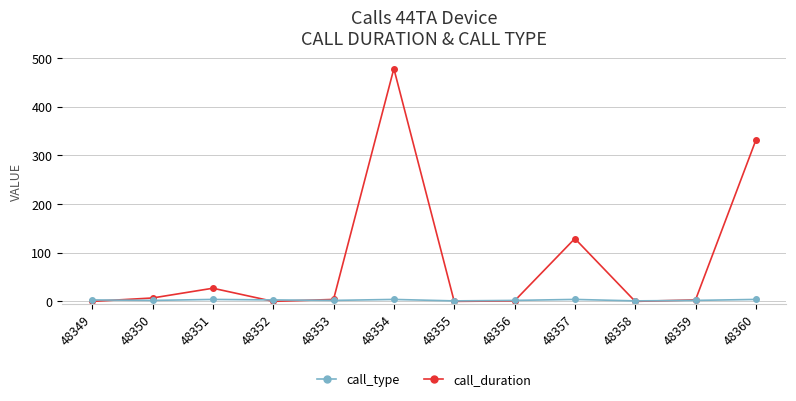

At which category does call_duration reach its first local peak?

48351